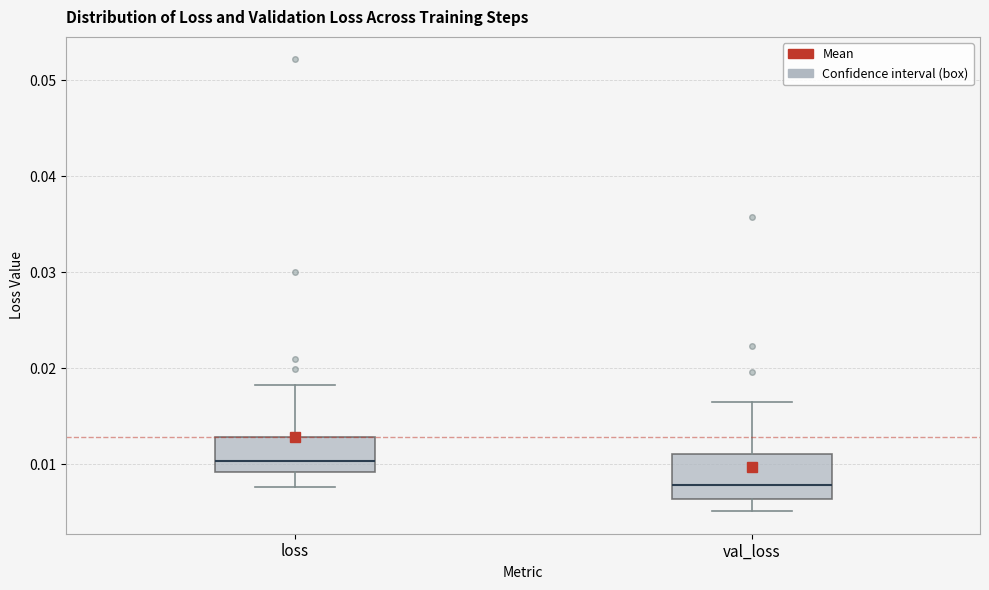

Where does the median line of the box for val_loss sit on the y-axis? The values are not printed on the chart, so give them approximately, as read against the axis.

0.008